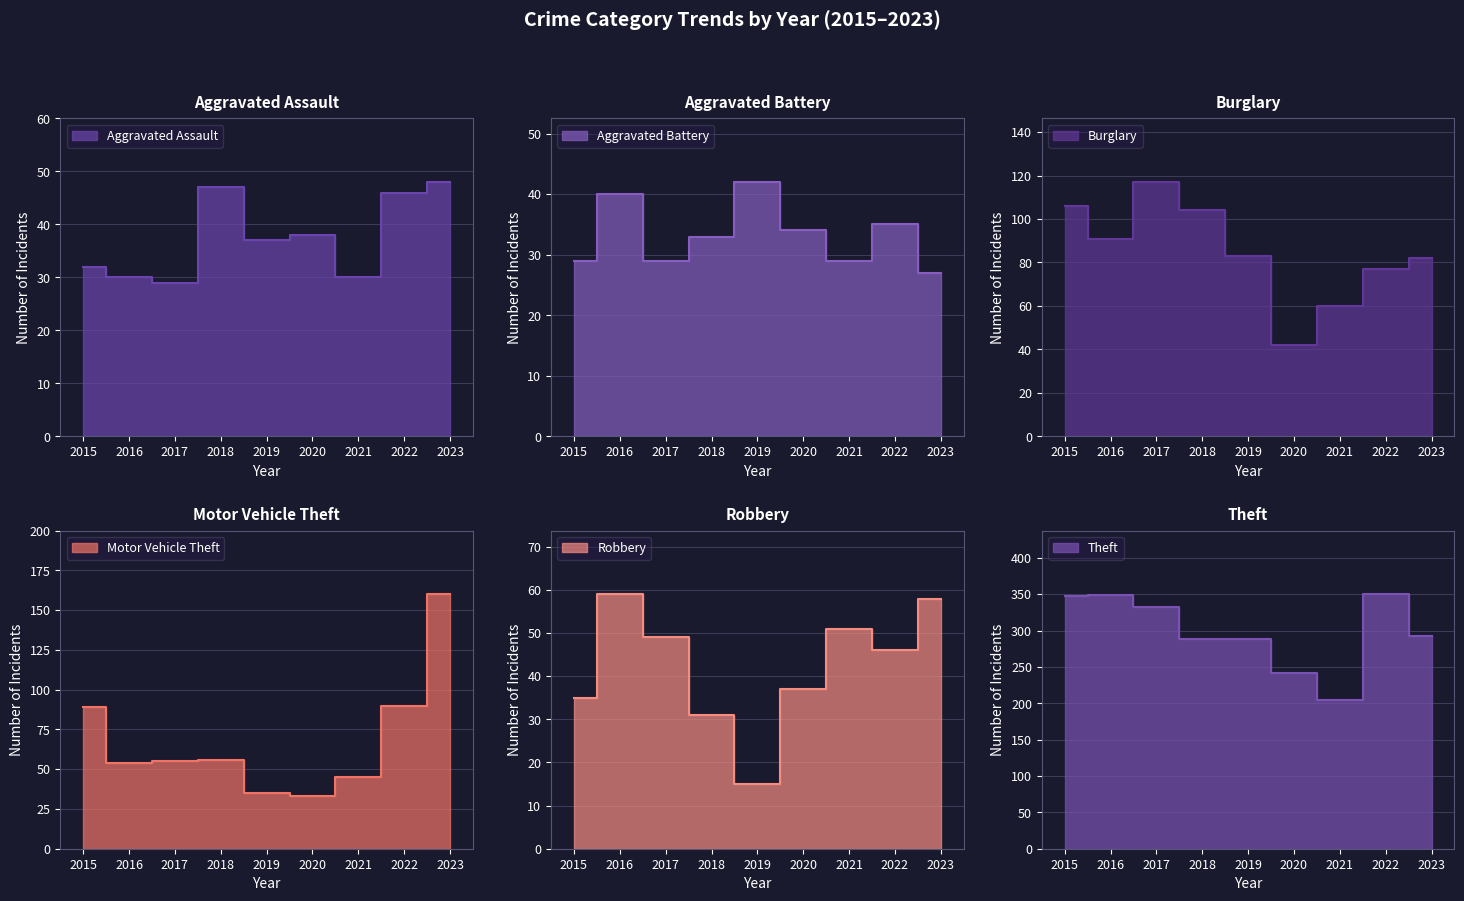

How many data points in Motor Vehicle Theft are less than 55?

4